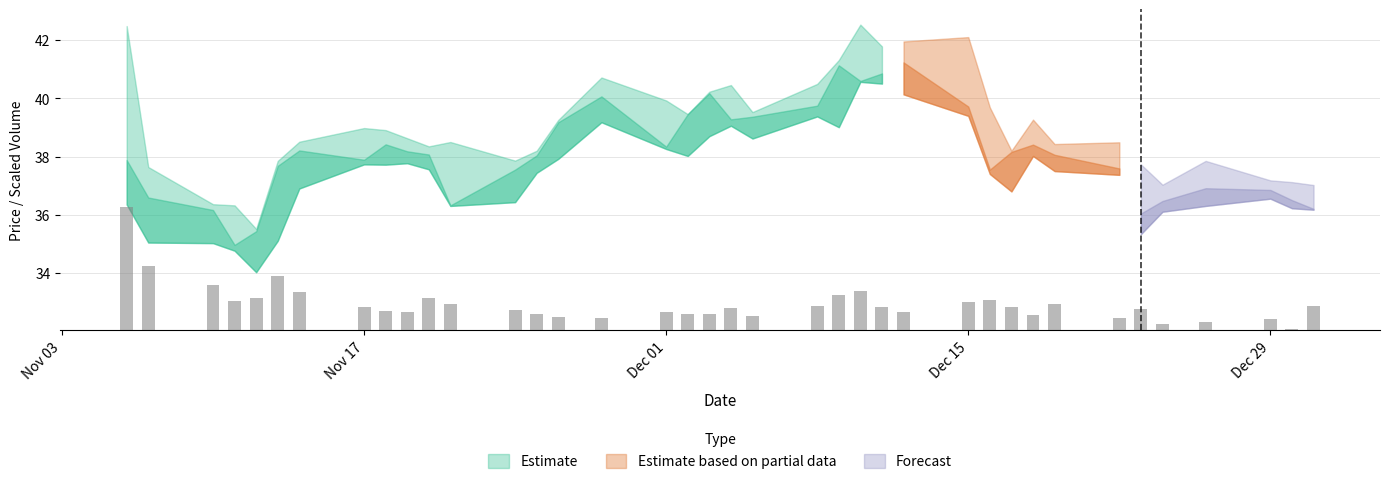

What is the highest value of the Low series?

40.6